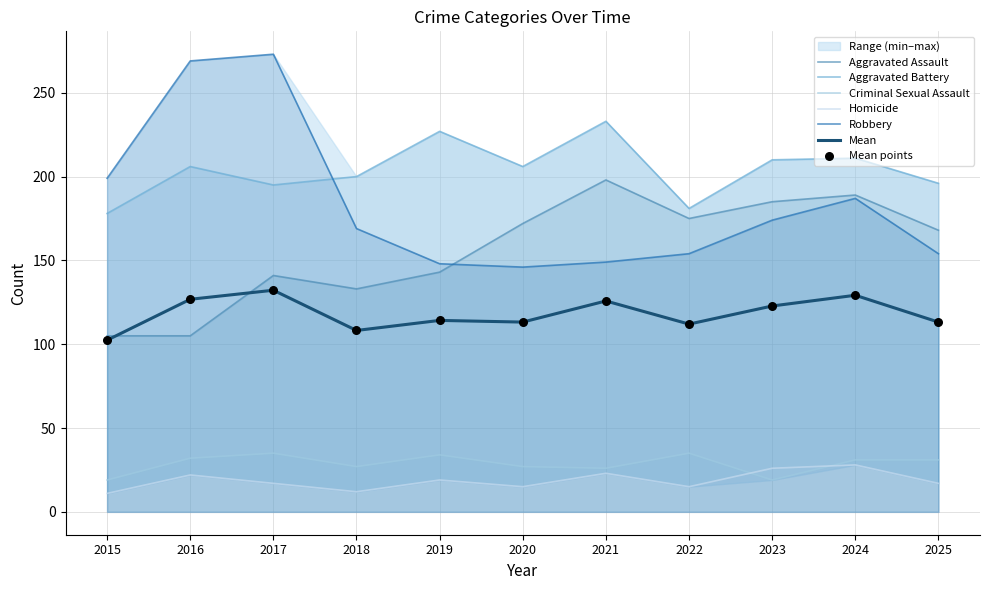

Which series reaches the maximum Y coordinate?

Robbery